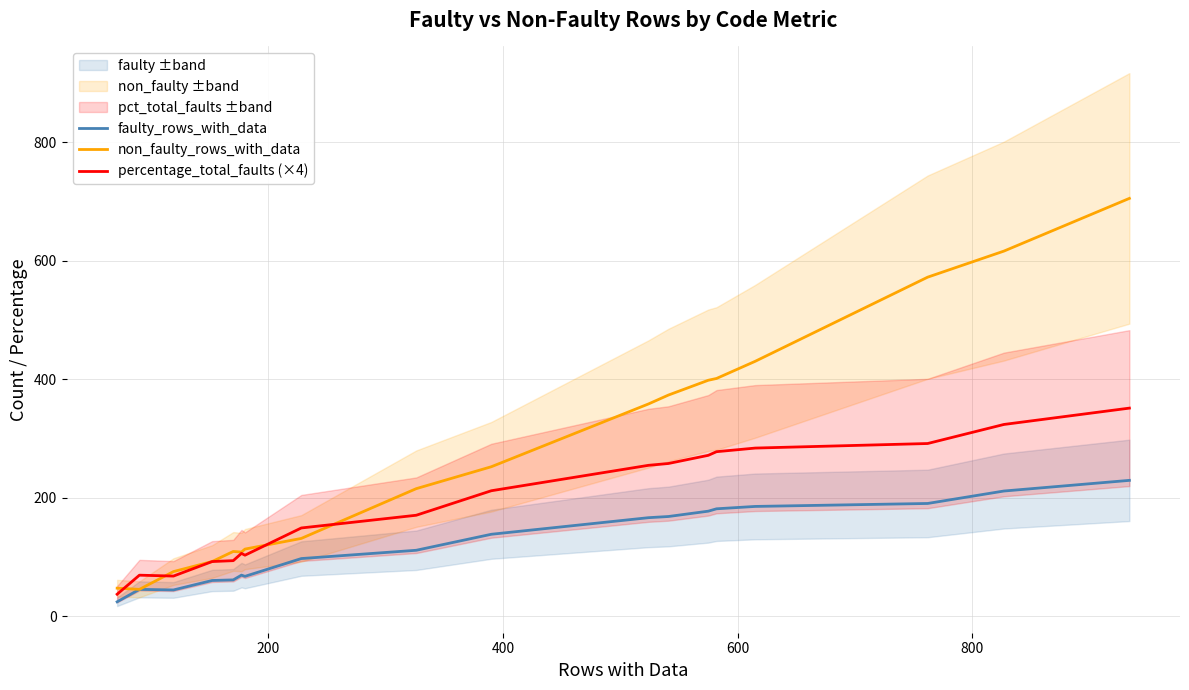

True or false: non_faulty_rows_with_data has more than 2 points higher than both neighbors.

False